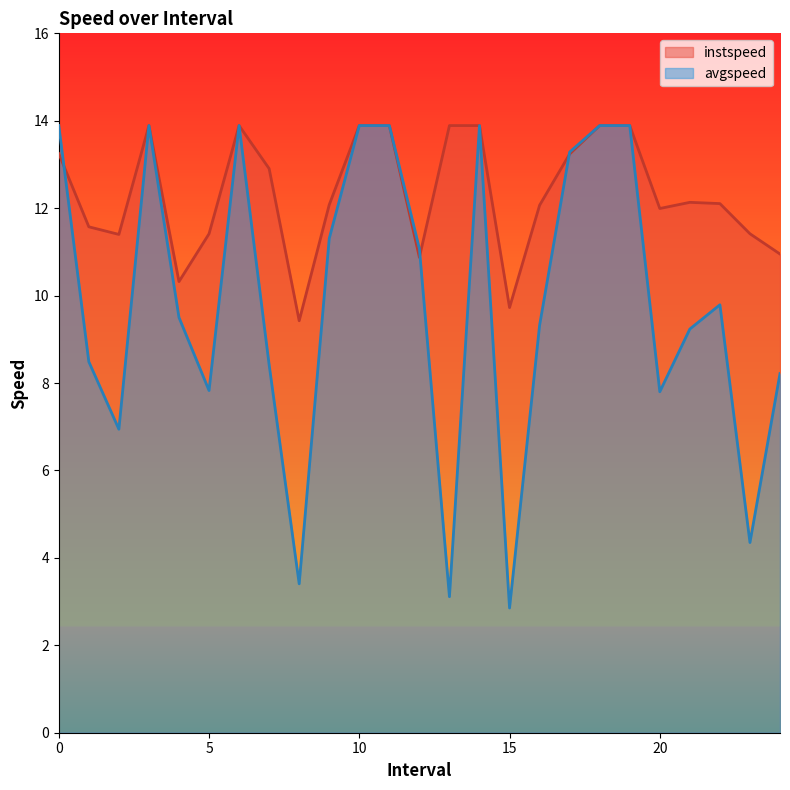

What value does the instspeed series have at 14.0?

13.9